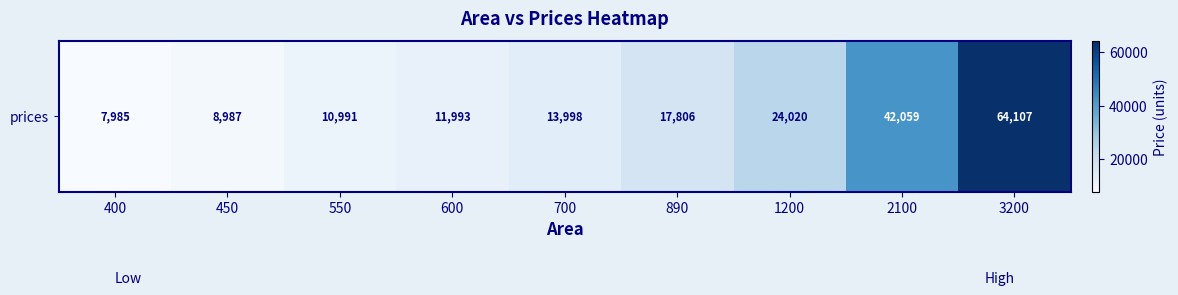

Reading left to right, list all the values displayed in this chart.

400=7984.8	450=8987.0	550=10991.3	600=11993.5	700=13997.8	890=17806.1	1200=24019.6	2100=42058.7	3200=64106.5